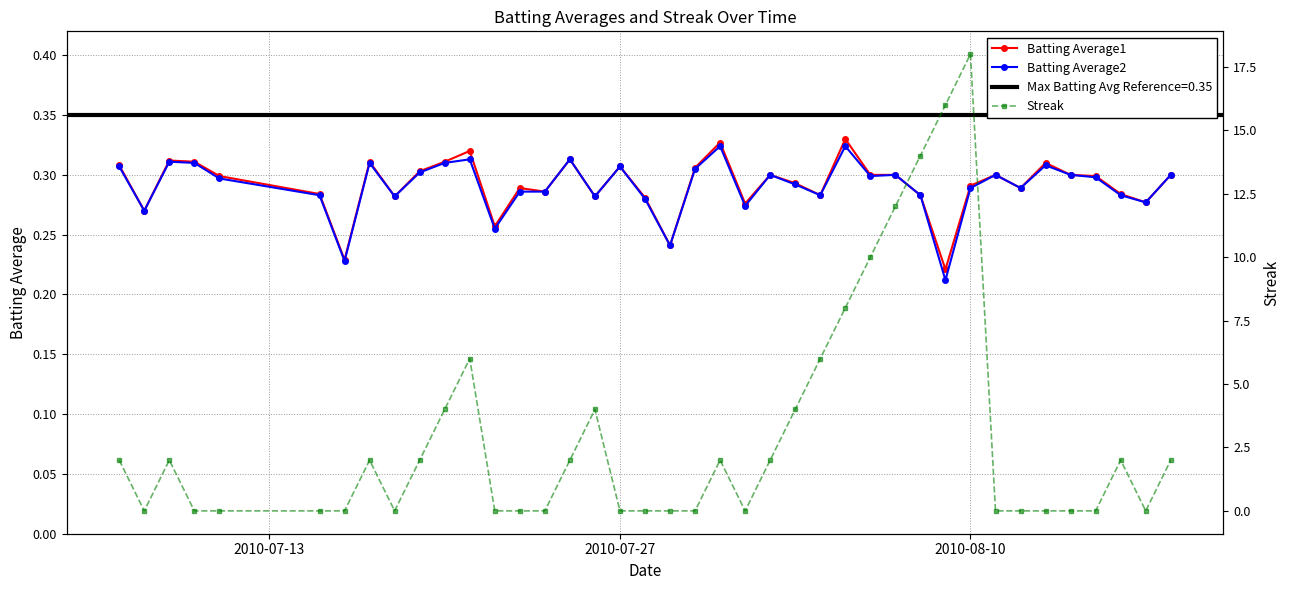

Count the Batting Average2 values in the range 0 to 1.

40